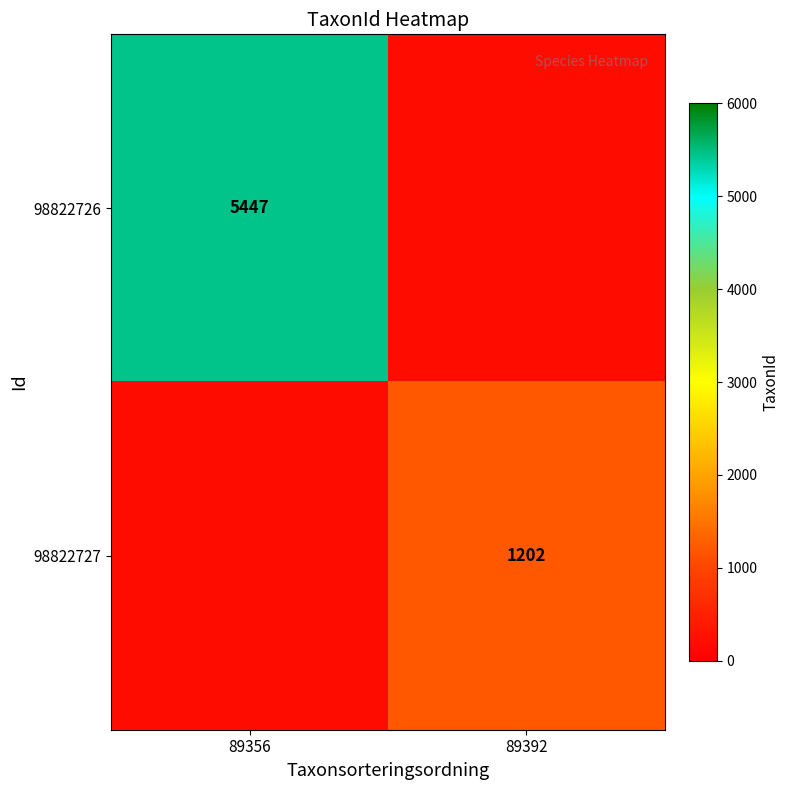

Is it true that 98822727 equals 1202 at 89392?

True